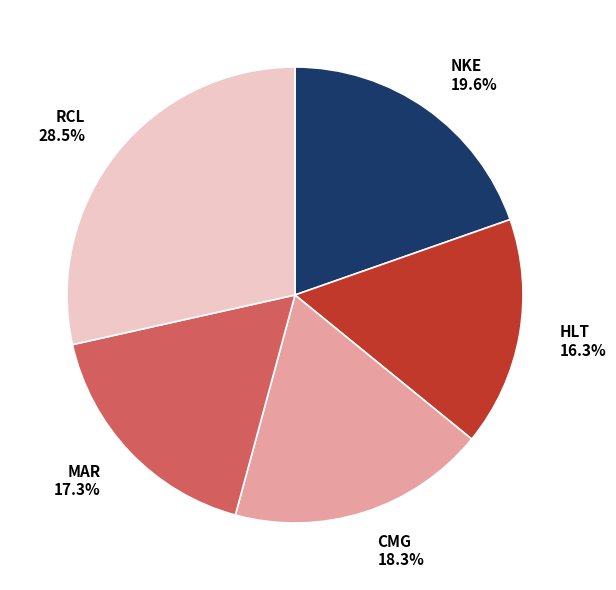

The NKE slice represents 30% of the pie. True or false?

False